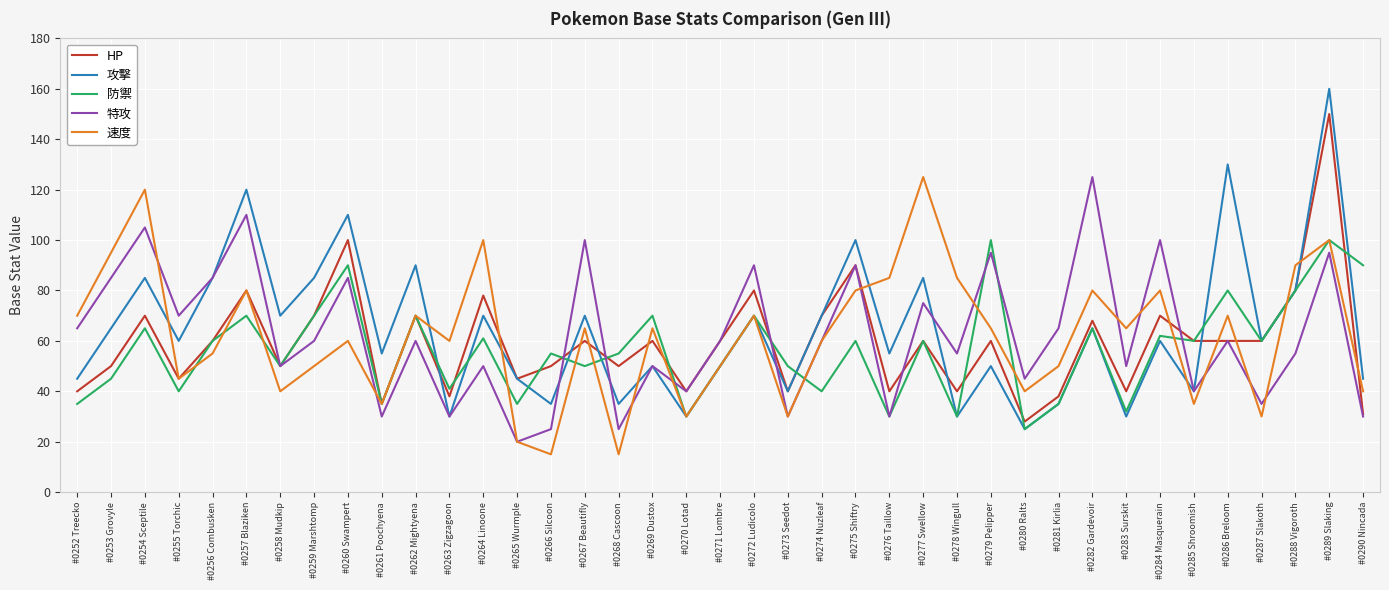

Count the number of data series in this chart.

5